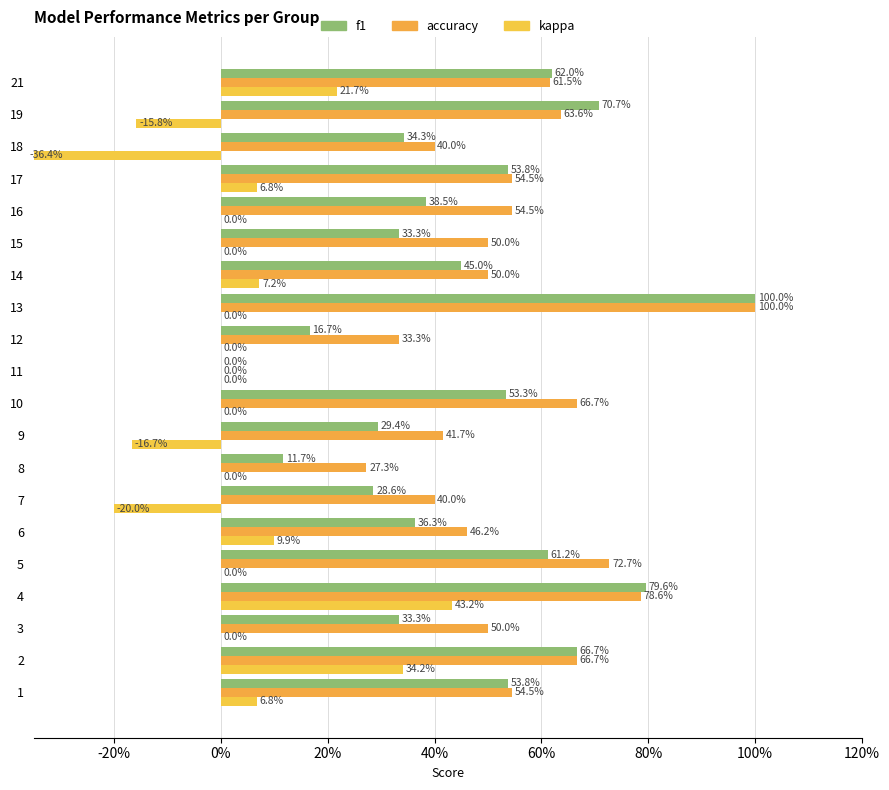

Are the bars grouped side by side (vs. stacked)?

Yes